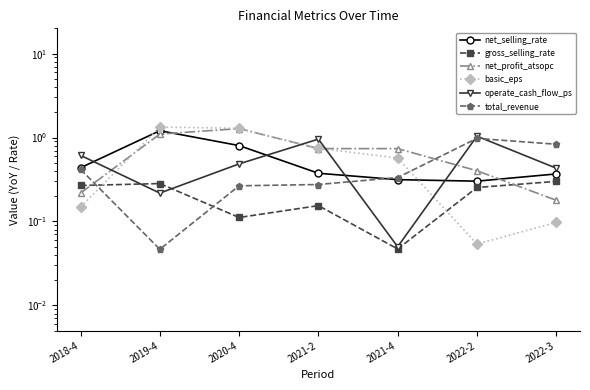

What is the label of the 1st point from the right?

2022-3